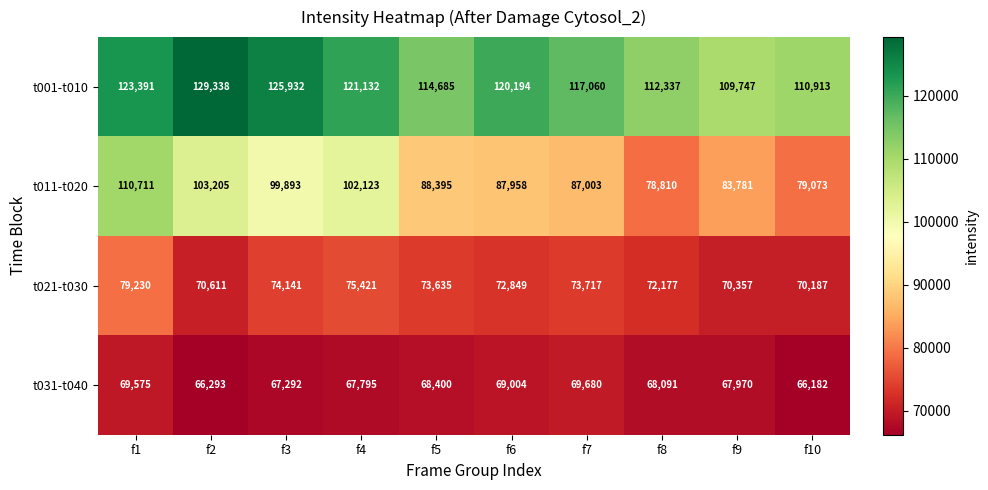

What is the difference between the t021-t030 values at f10 and f8?

1990